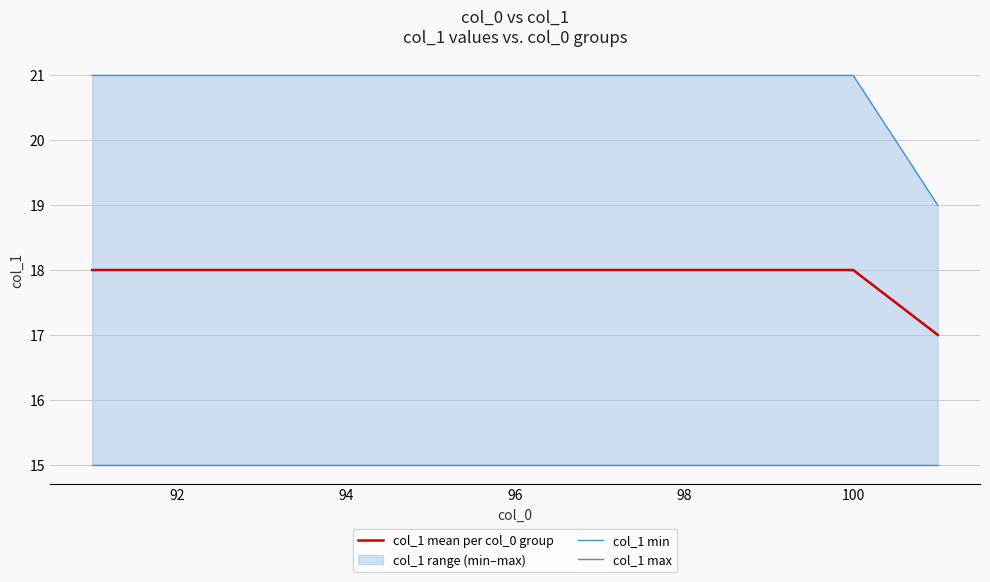

What is the maximum value for col_1 mean per col_0 group?

18